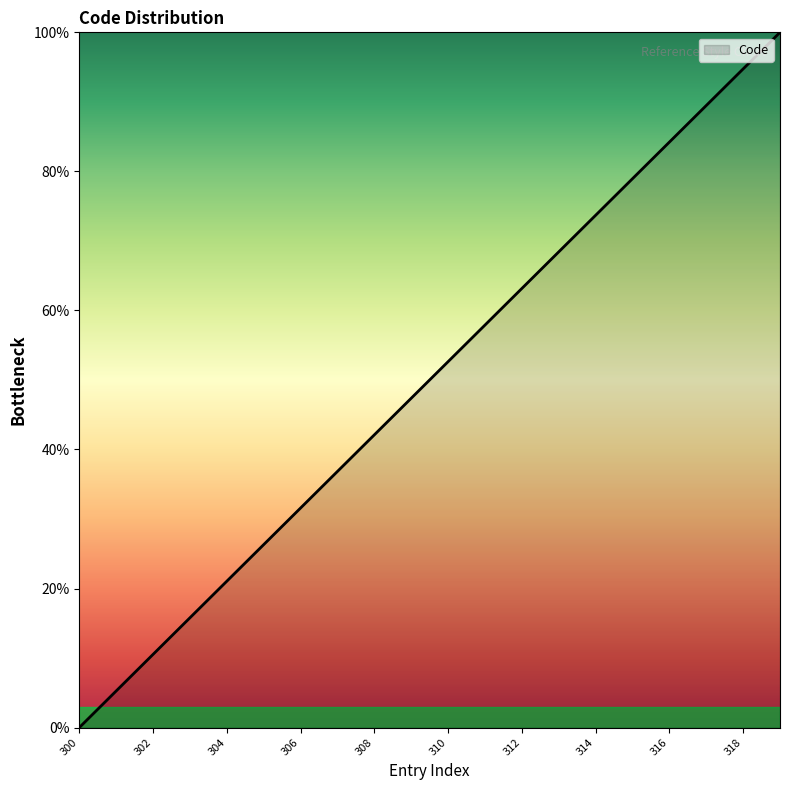

What is the difference between the maximum and minimum values?

100.0